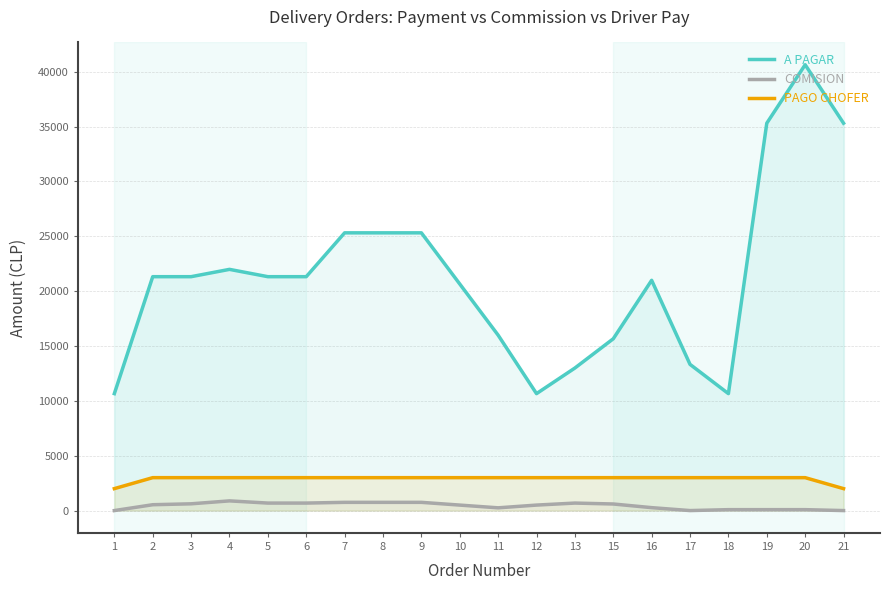

Reading left to right, extract all data points from this chart.

A PAGAR: 10660.0	21320.0	21320.0	21986.7	21320.0	21320.0	25316.7	25316.7	25316.7	20653.3	15990.0	10660.0	12993.3	15660.0	20990.0	13326.7	10660.0	35310.0	40640.0	35310.0
COMISION: 0.0	533.3	616.7	883.3	683.3	683.3	750.0	750.0	750.0	500.0	250.0	500.0	683.3	600.0	266.7	0.0	83.3	83.3	83.3	0.0
PAGO CHOFER: 2000.0	3000.0	3000.0	3000.0	3000.0	3000.0	3000.0	3000.0	3000.0	3000.0	3000.0	3000.0	3000.0	3000.0	3000.0	3000.0	3000.0	3000.0	3000.0	2000.0